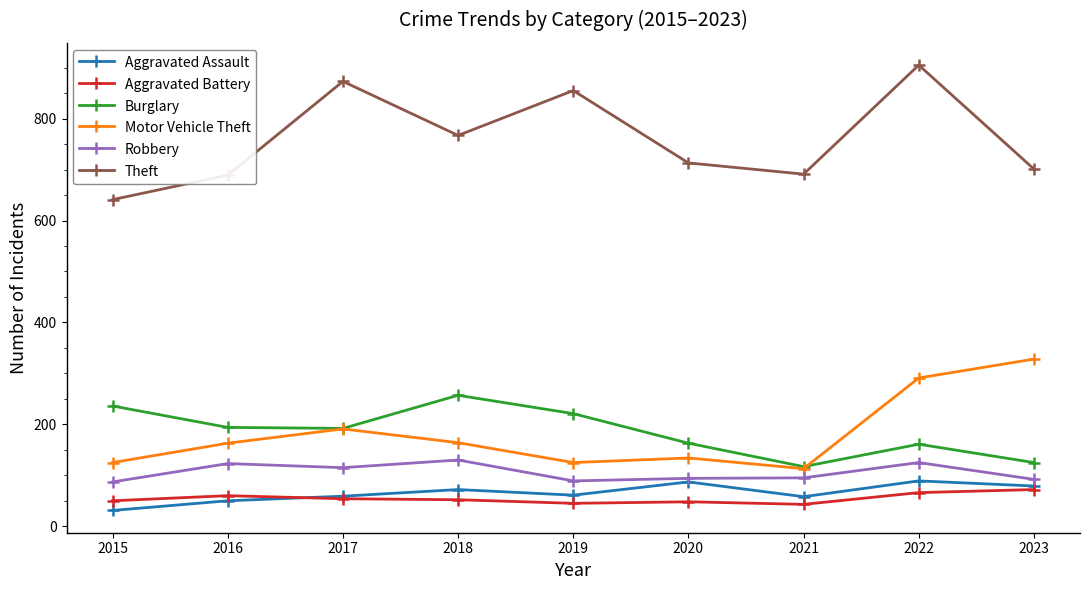

The Motor Vehicle Theft series shows 113 at 2021. True or false?

True